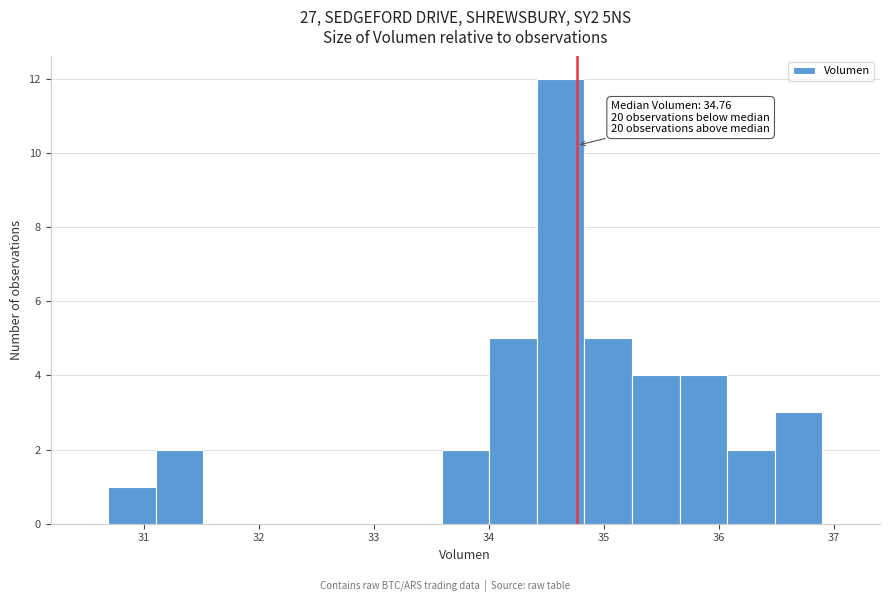

Which range on the x-axis has the tallest bar?

34.4 to 34.8